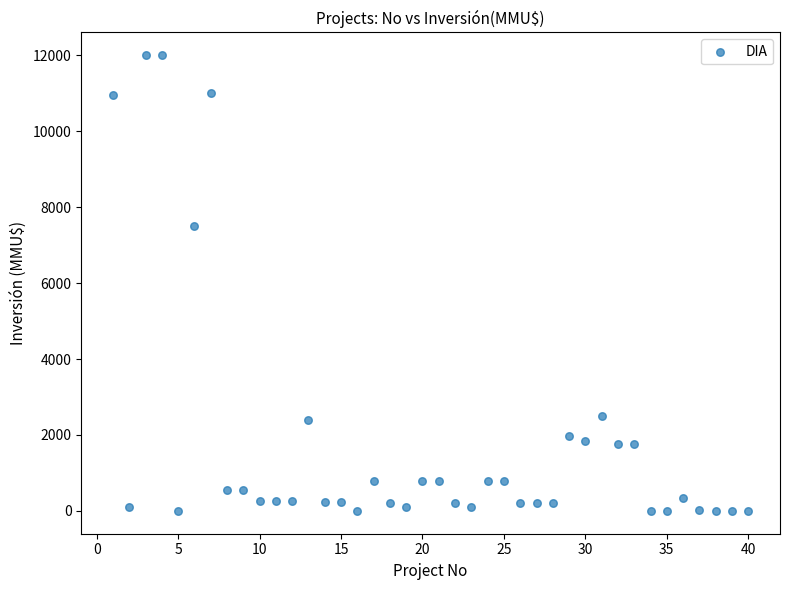

What Y value in the scatter plot is closest to 6000?

7500